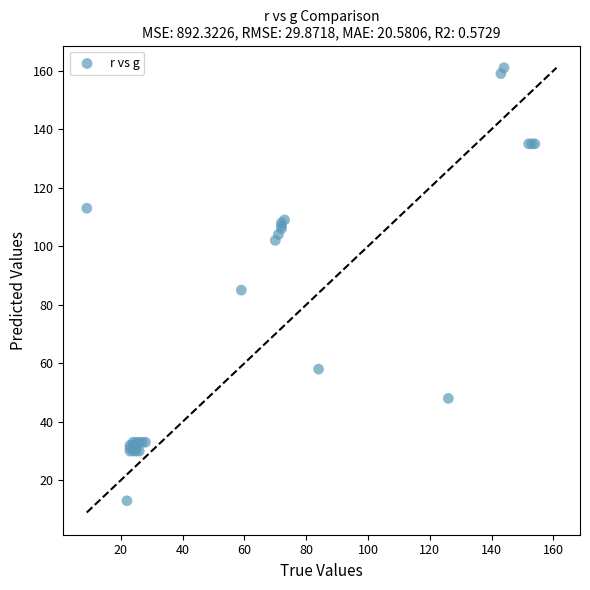

What Y value in the scatter plot is closest to 87?

85